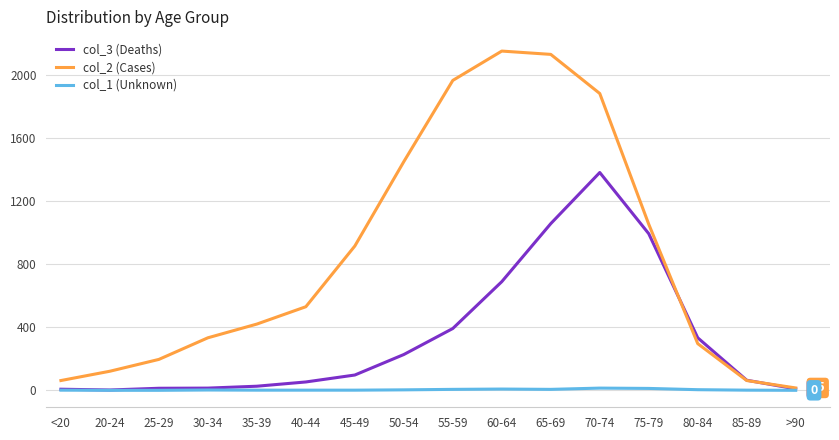

What is the sum of all col_3 (Deaths) values?

5357